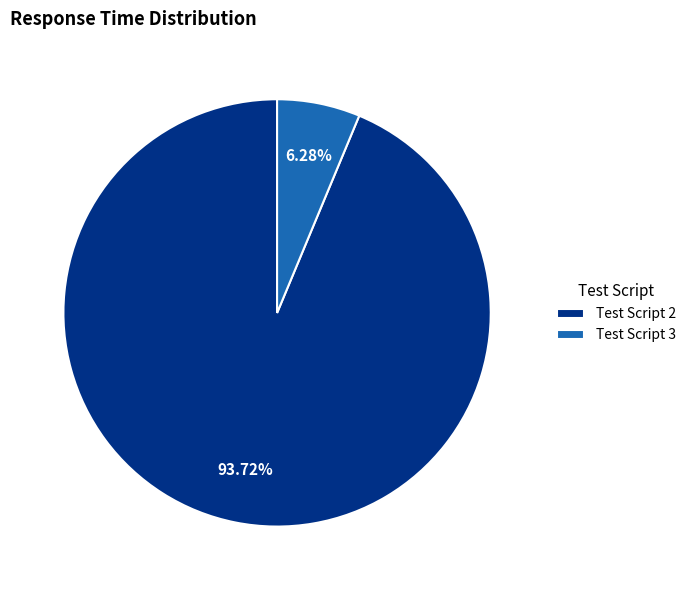

Is the sum of Test Script 3 and Test Script 2 greater than half?

Yes